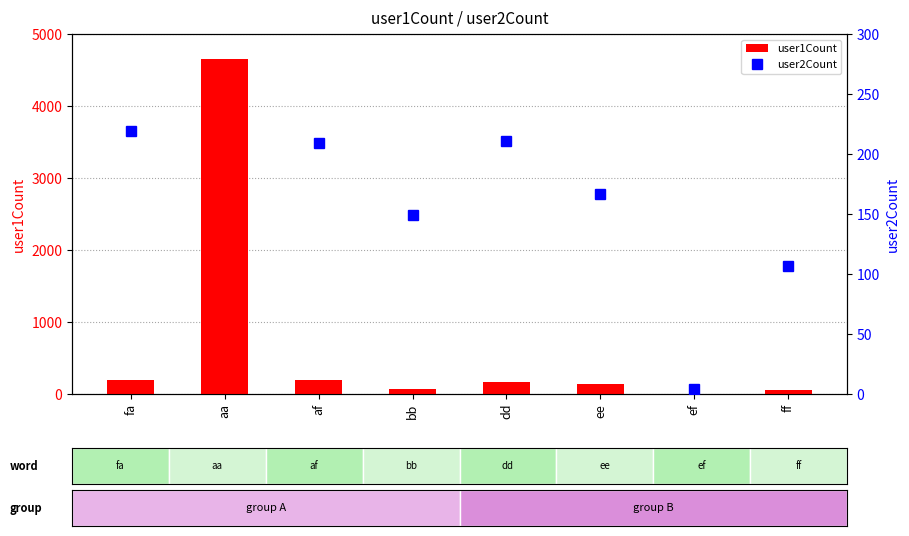

Is it true that user1Count equals 193 at af?

True